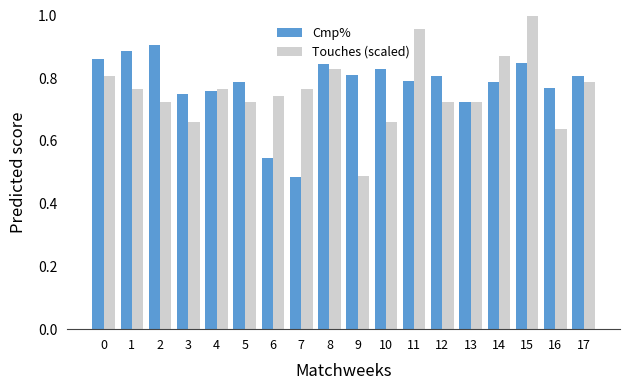

Between 3 and 14, which series saw the biggest shift?

Touches (scaled)